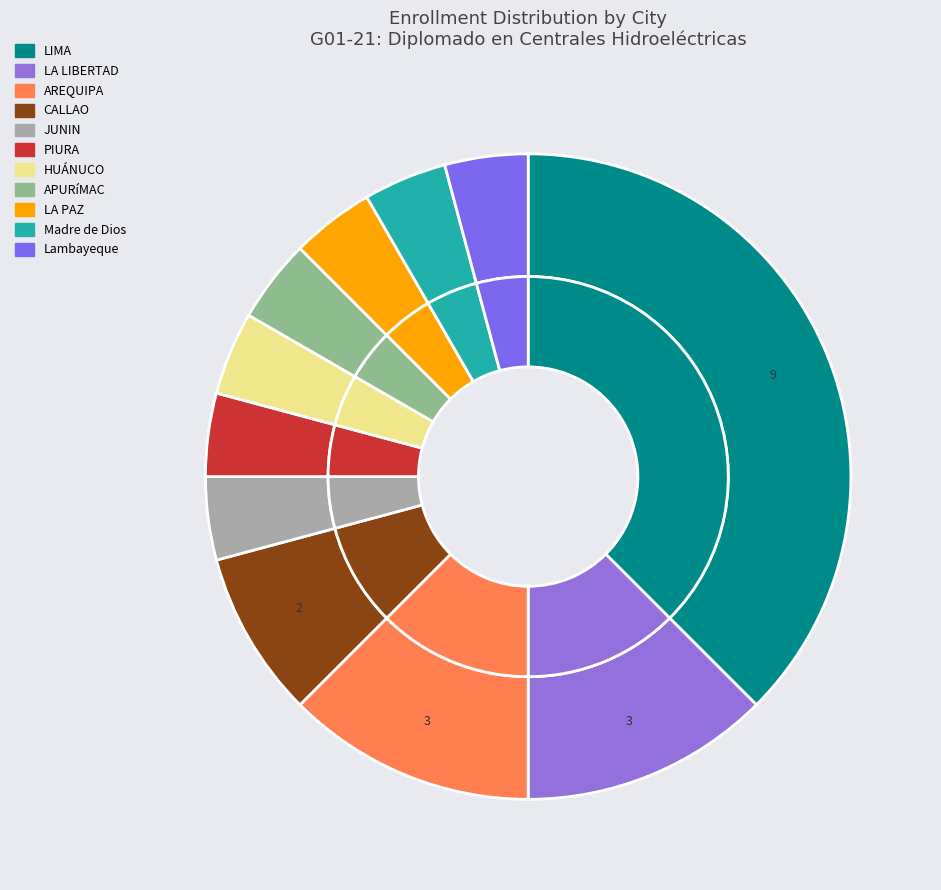

To the nearest percent, what is the difference between the CALLAO and LIMA slice percentages?

29%